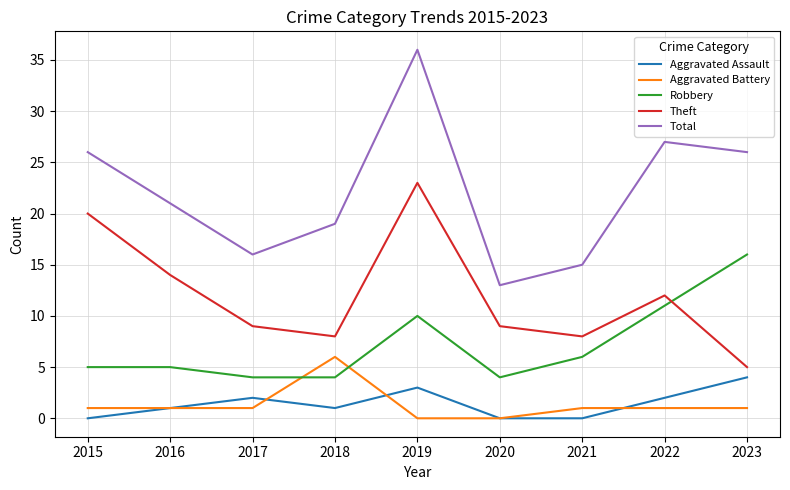

Is the value of Total at 2015 greater than the value of Theft at 2023?

Yes